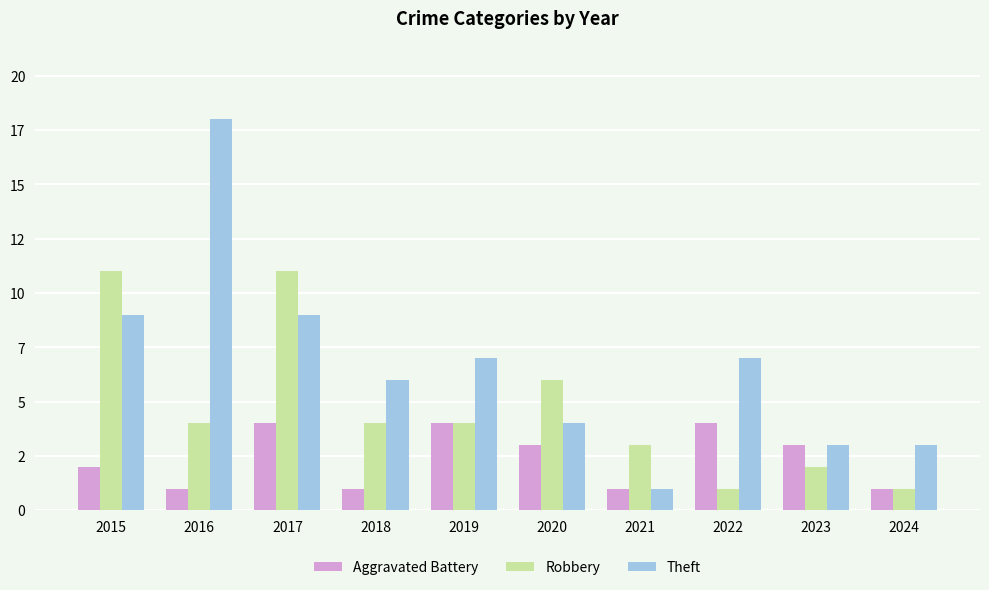

What is the value of the Robbery bar at the 10th from the left?

1